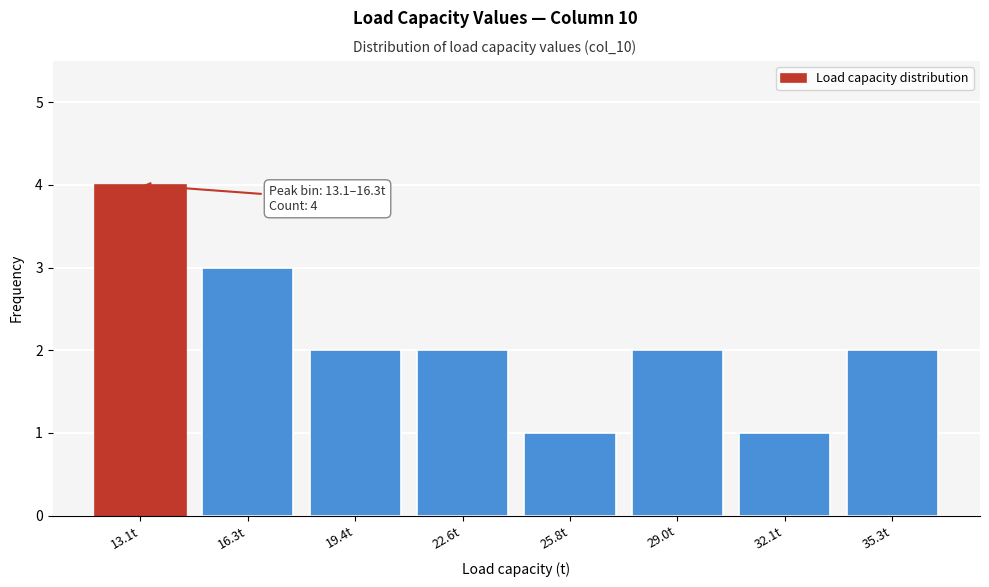

Reading left to right, extract all data points from this chart.

13.1t=4	16.3t=3	19.4t=2	22.6t=2	25.8t=1	29.0t=2	32.1t=1	35.3t=2